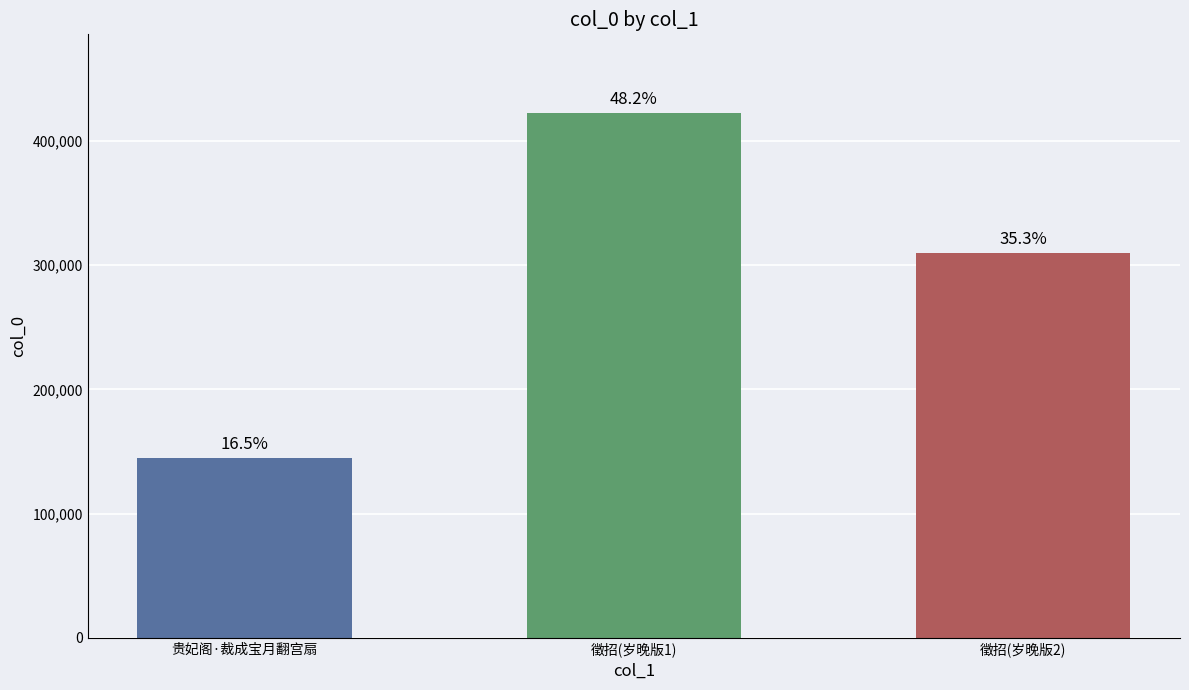

How many bars are there in total?

3